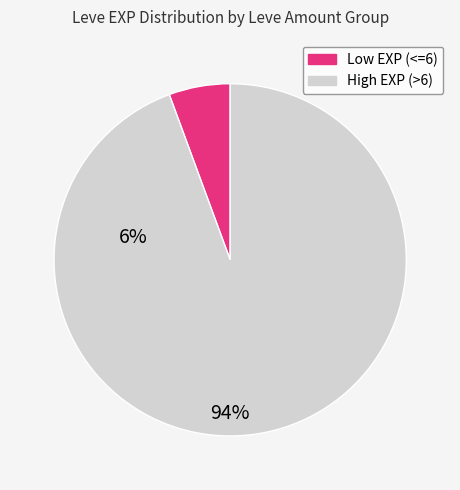

Does any single category account for the majority?

Yes